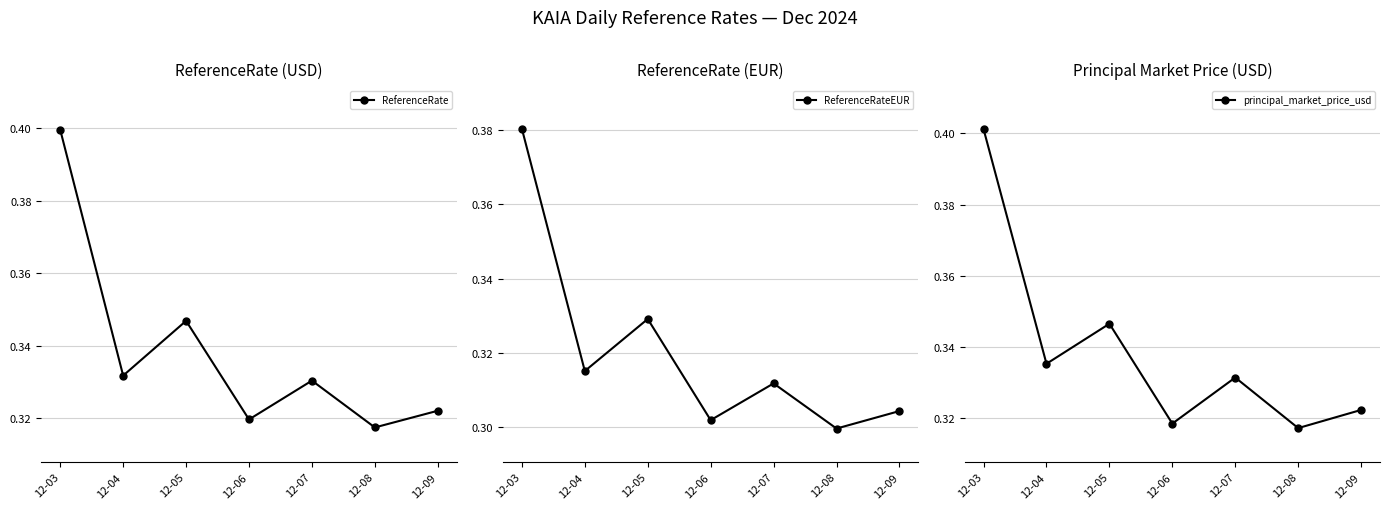

Where is the first local maximum for ReferenceRate?

12-05